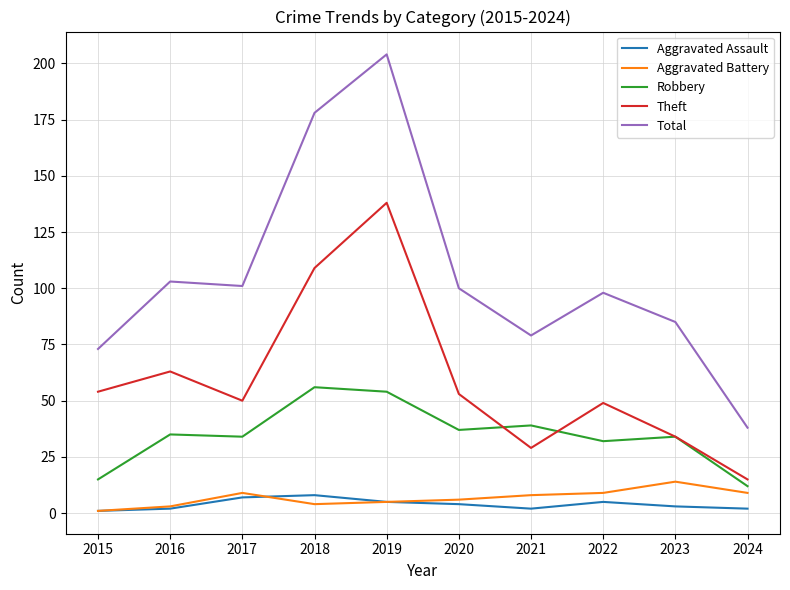

Where is the first local maximum for Aggravated Battery?

2017